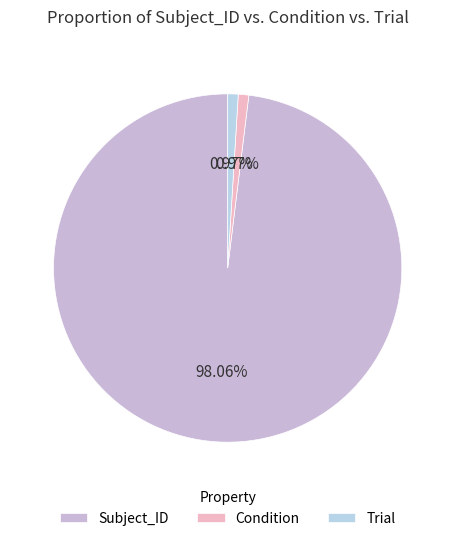

What is the change in value from Subject_ID to Trial?

-100